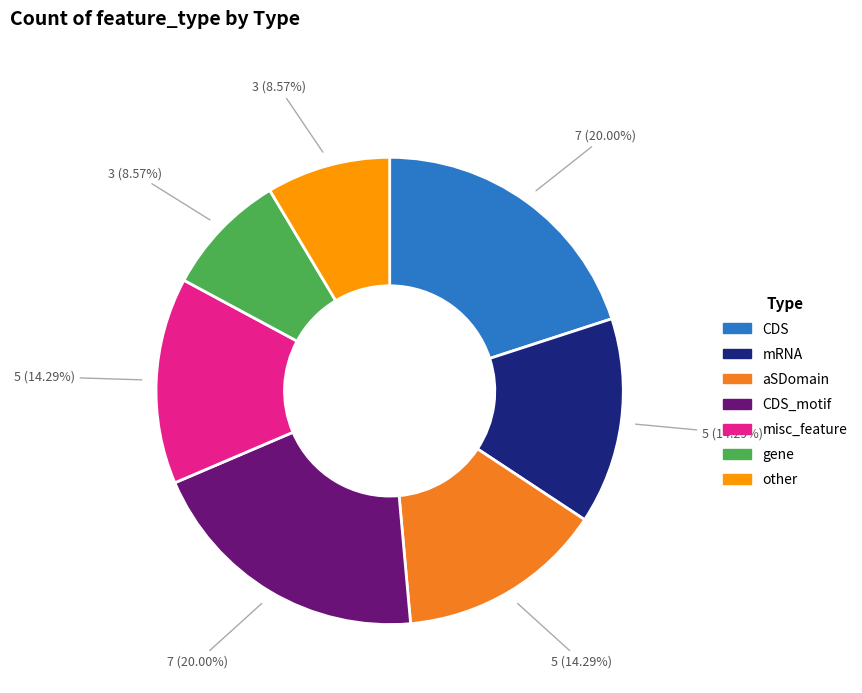

Does any single category account for the majority?

No